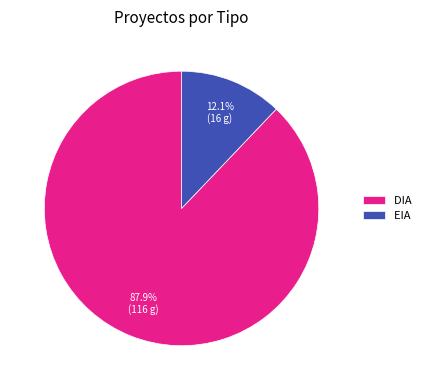

Which slice represents more than half of the pie?

DIA